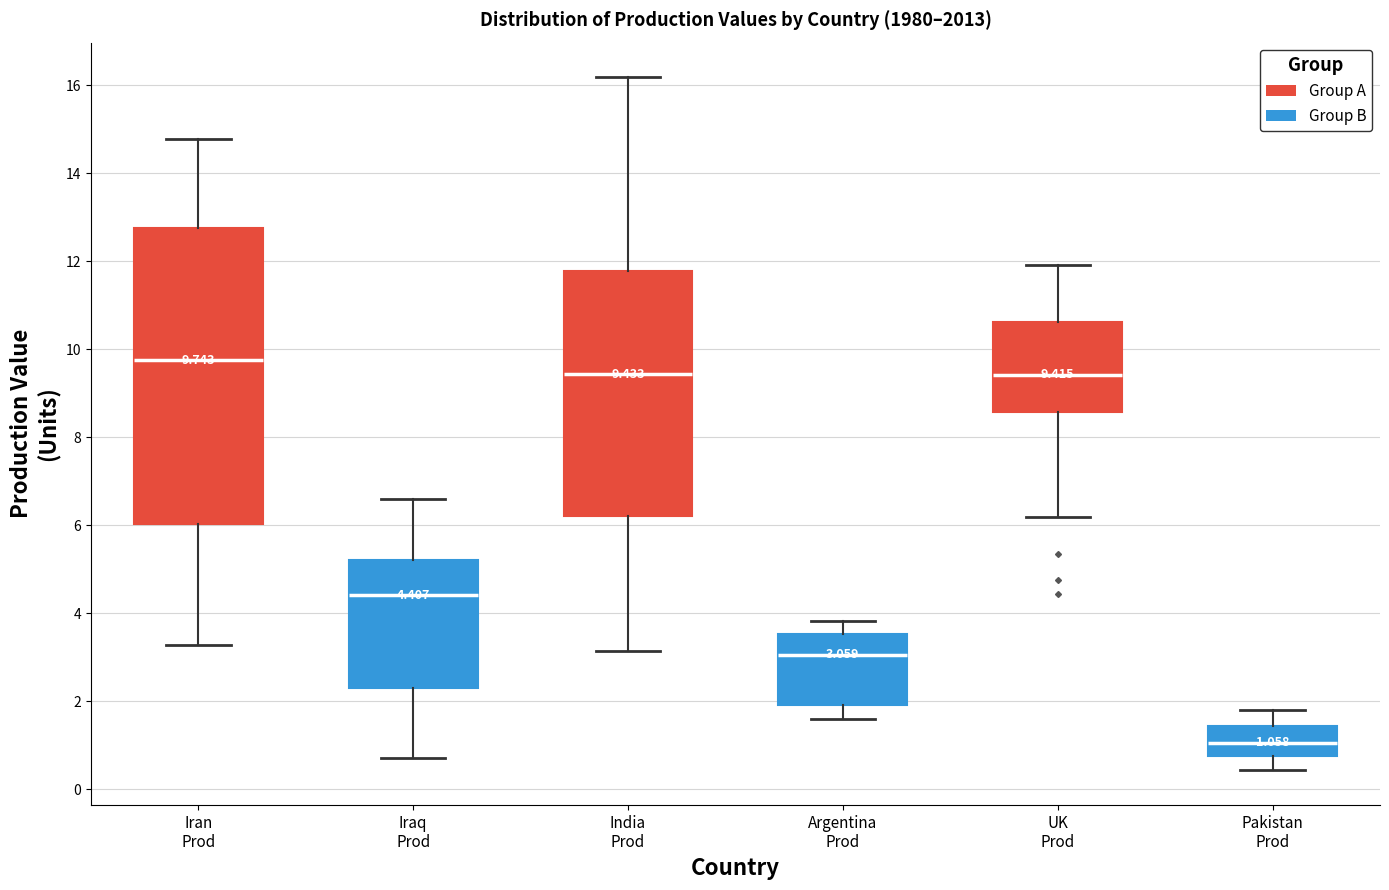

Which box is the tallest, from its lower edge to its upper edge?

Iran Prod